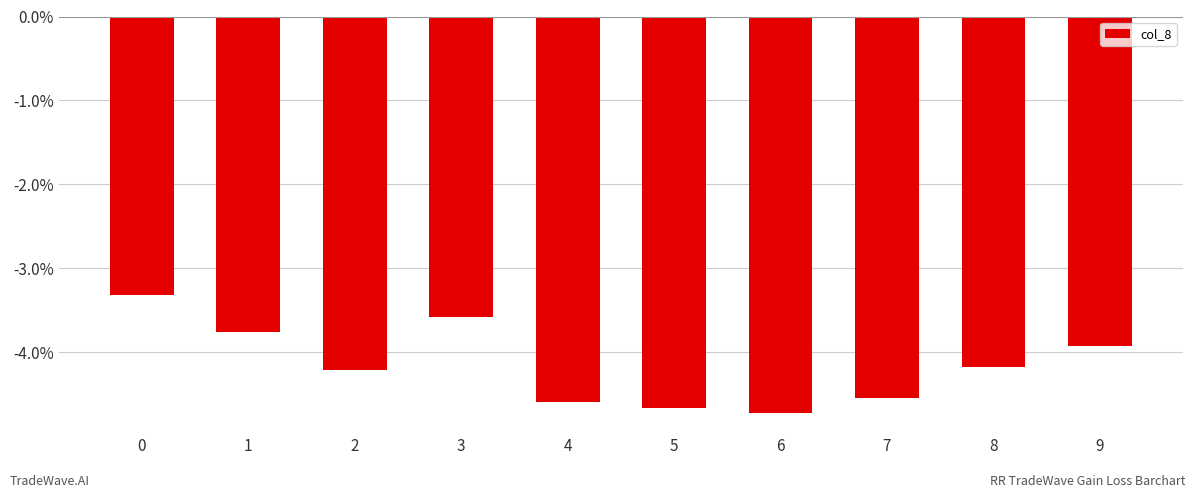

At which category does the chart reach its minimum across all series?

6